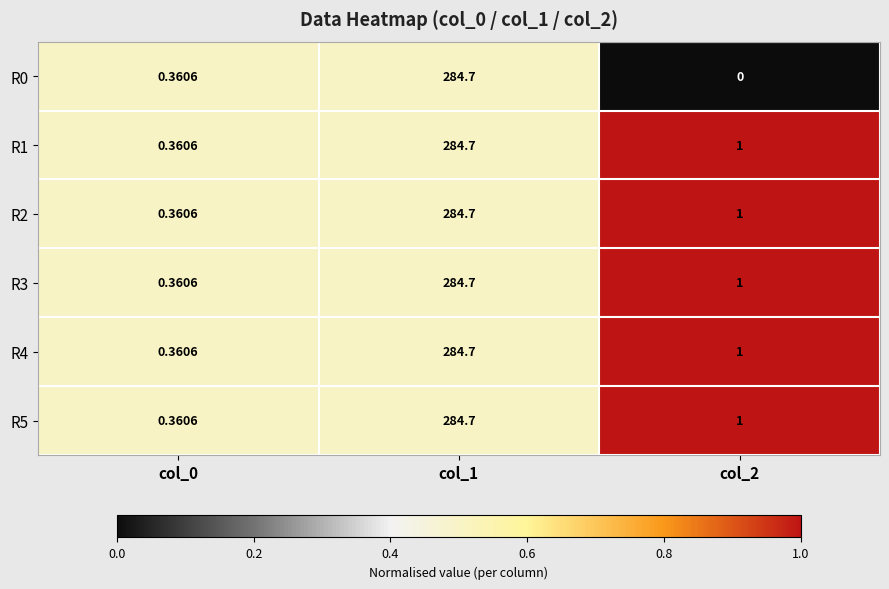

Is the value of R2 at col_1 greater than the value of R1 at col_2?

Yes